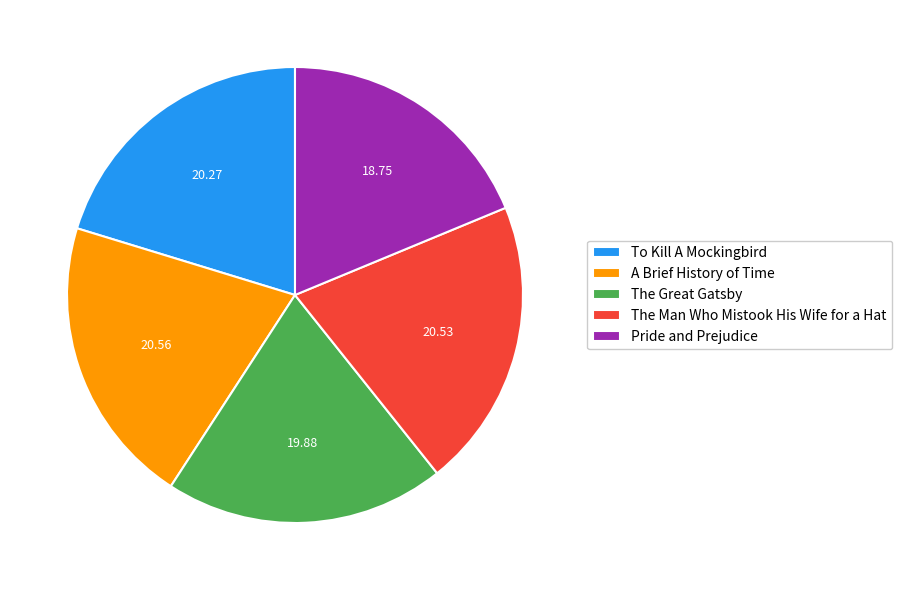

What is the smallest slice in the pie chart?

Pride and Prejudice